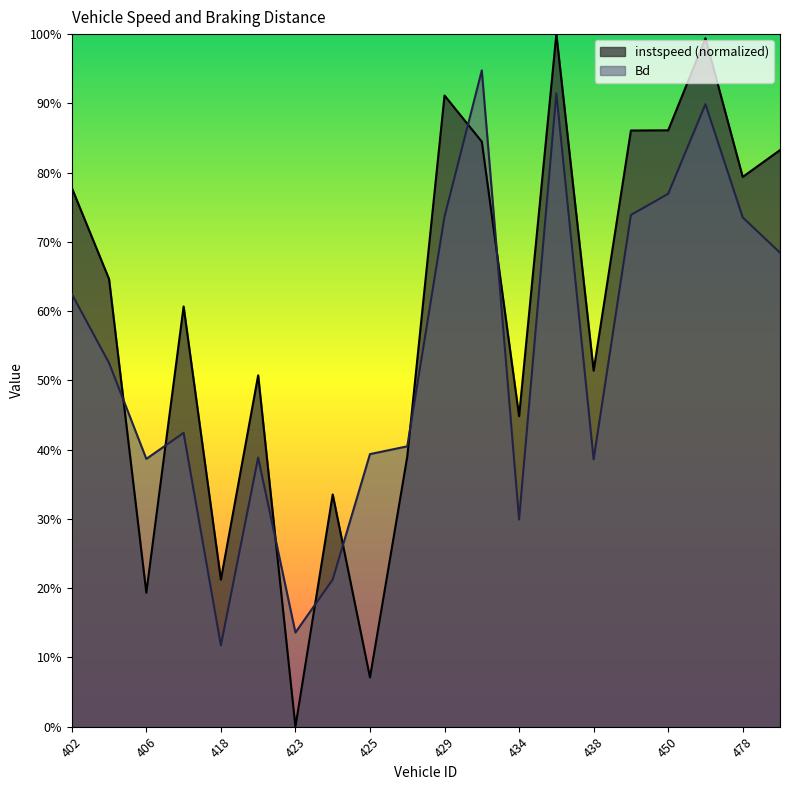

What is the difference between the highest and lowest values at 466?

0.1